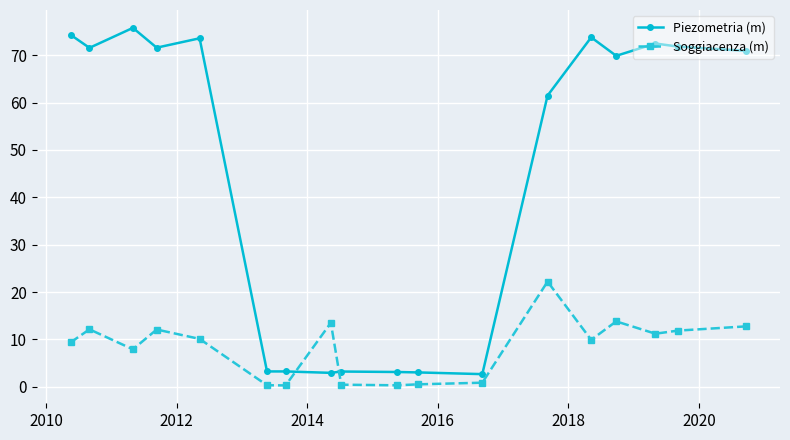

What is the difference between the maximum and minimum values in the Piezometria (m) series?

73.1